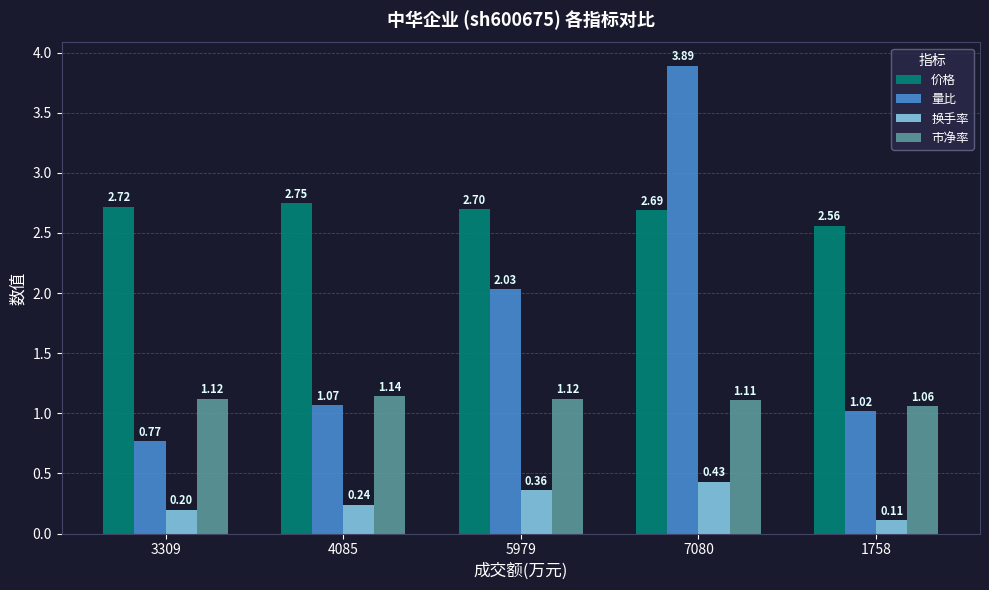

List the series in order of their peak value, lowest first.

换手率, 市净率, 价格, 量比